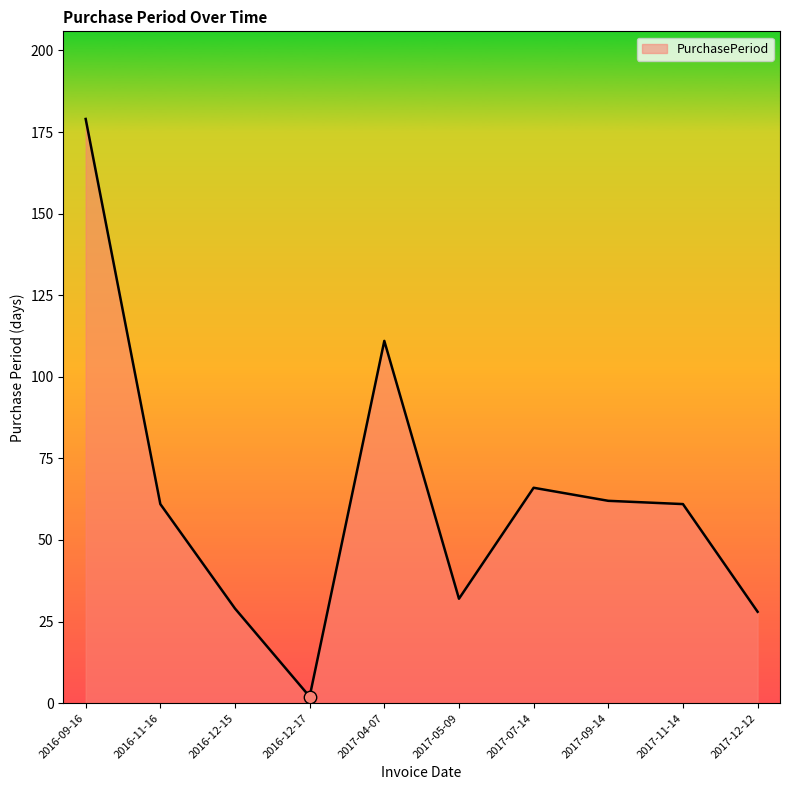

What is the ratio of the value at 2016-09-16 to the value at 2016-12-17?

89.5